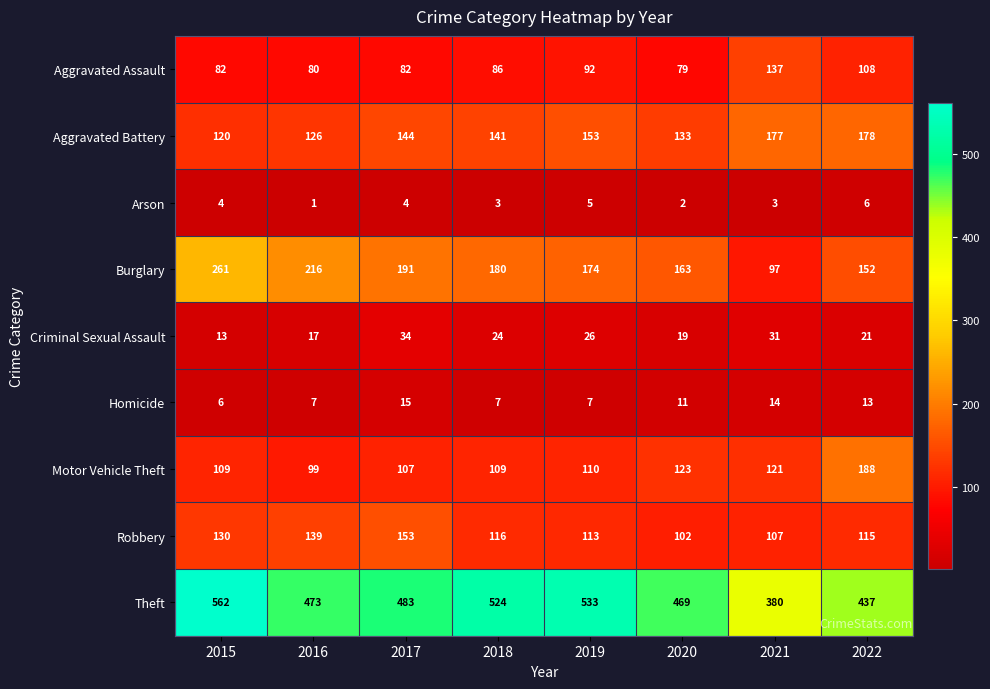

At 2018, list the series in order from smallest to largest.

Arson, Homicide, Criminal Sexual Assault, Aggravated Assault, Motor Vehicle Theft, Robbery, Aggravated Battery, Burglary, Theft